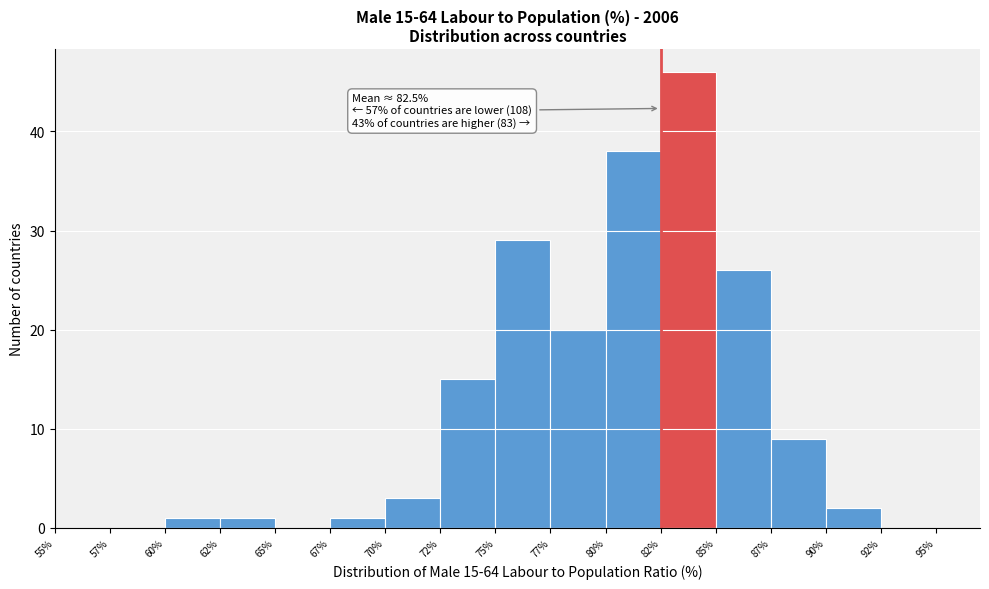

Reading left to right, what are all the values shown in this chart?

55%=0	57%=0	60%=1	62%=1	65%=0	67%=1	70%=3	72%=15	75%=29	77%=20	80%=38	82%=46	85%=26	87%=9	90%=2	92%=0	95%=0